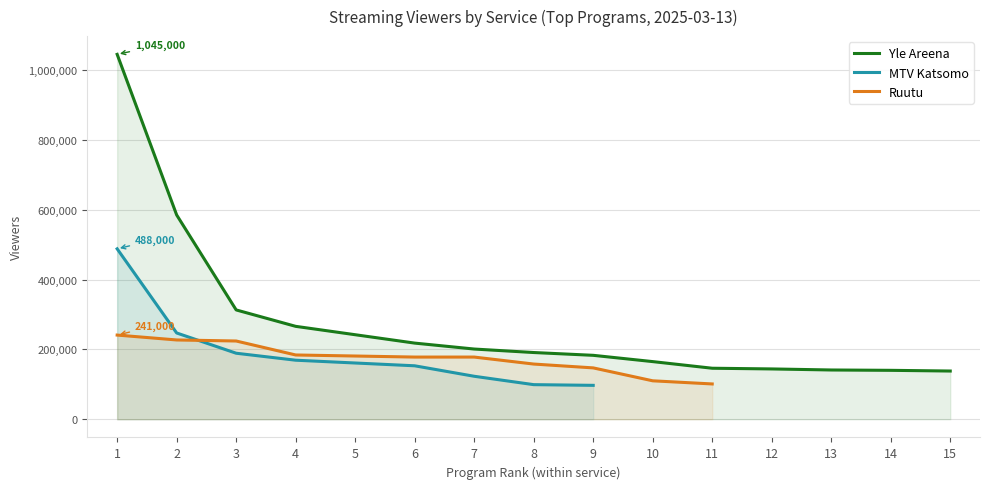

At which label is Ruutu closest to 120500?

10